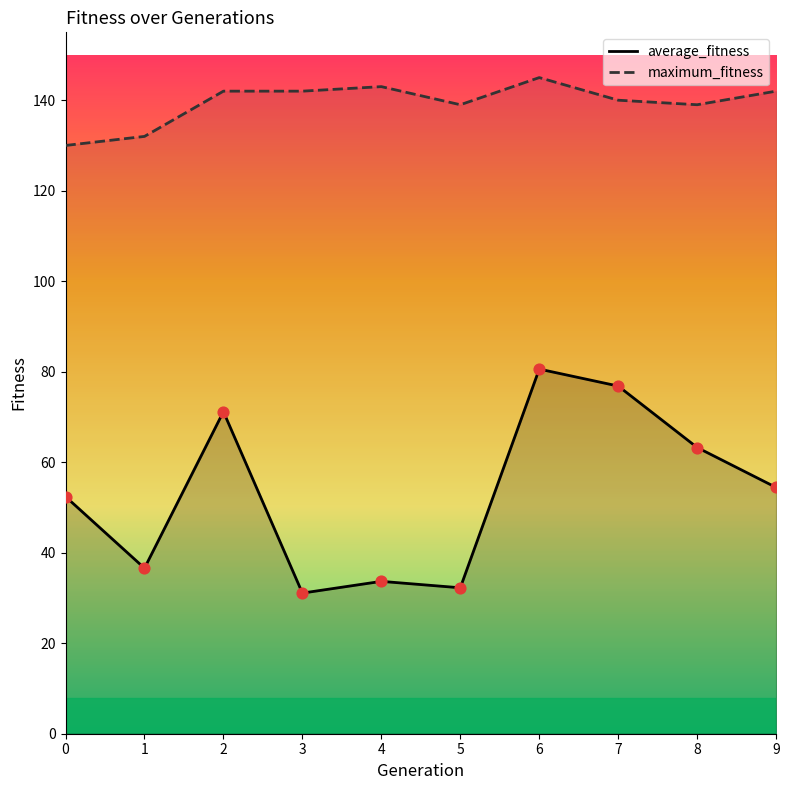

Which series contains the lowest Y value?

average_fitness